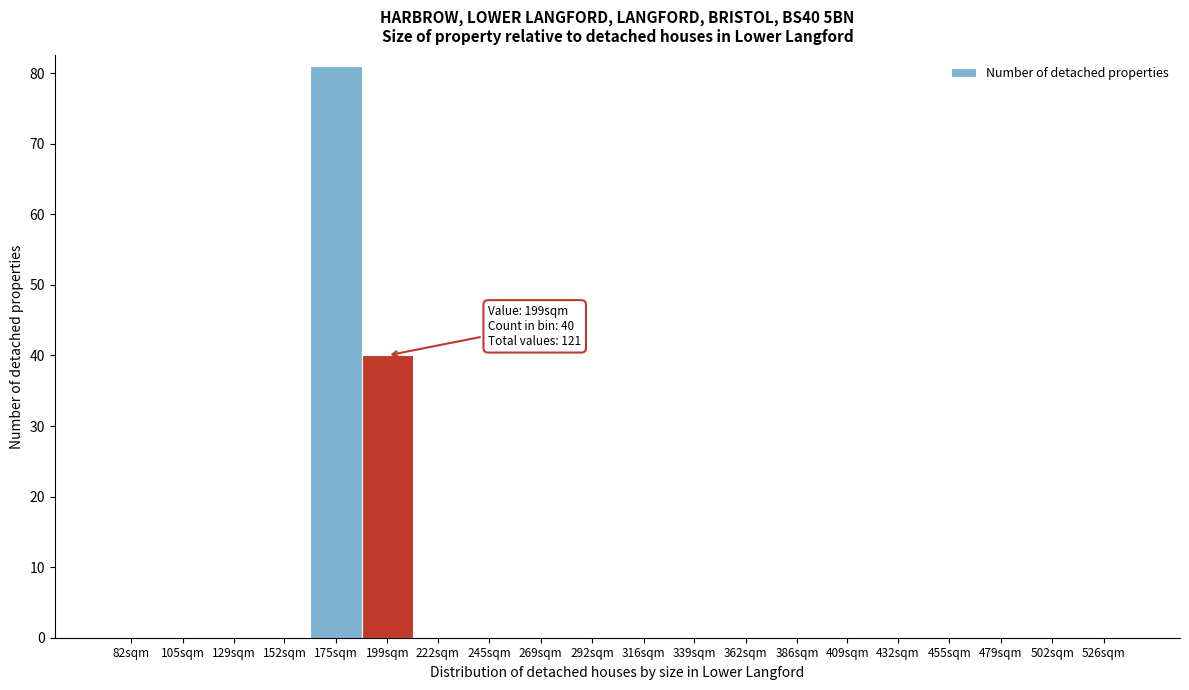

Reading right to left, transcribe all the data shown in this chart.

526sqm=0	502sqm=0	479sqm=0	455sqm=0	432sqm=0	409sqm=0	386sqm=0	362sqm=0	339sqm=0	316sqm=0	292sqm=0	269sqm=0	245sqm=0	222sqm=0	199sqm=40	175sqm=81	152sqm=0	129sqm=0	105sqm=0	82sqm=0